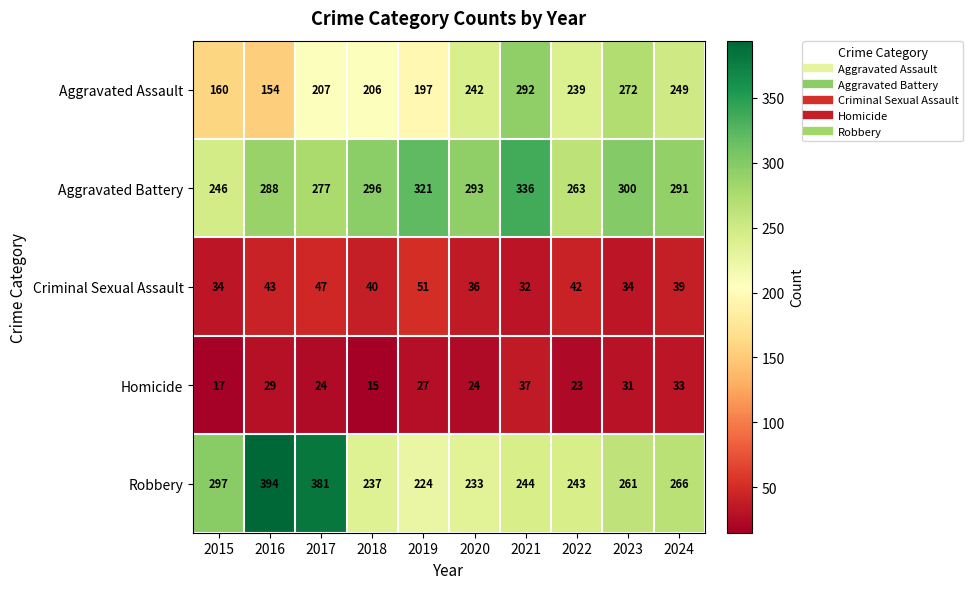

How many categories are shown in the chart?

10